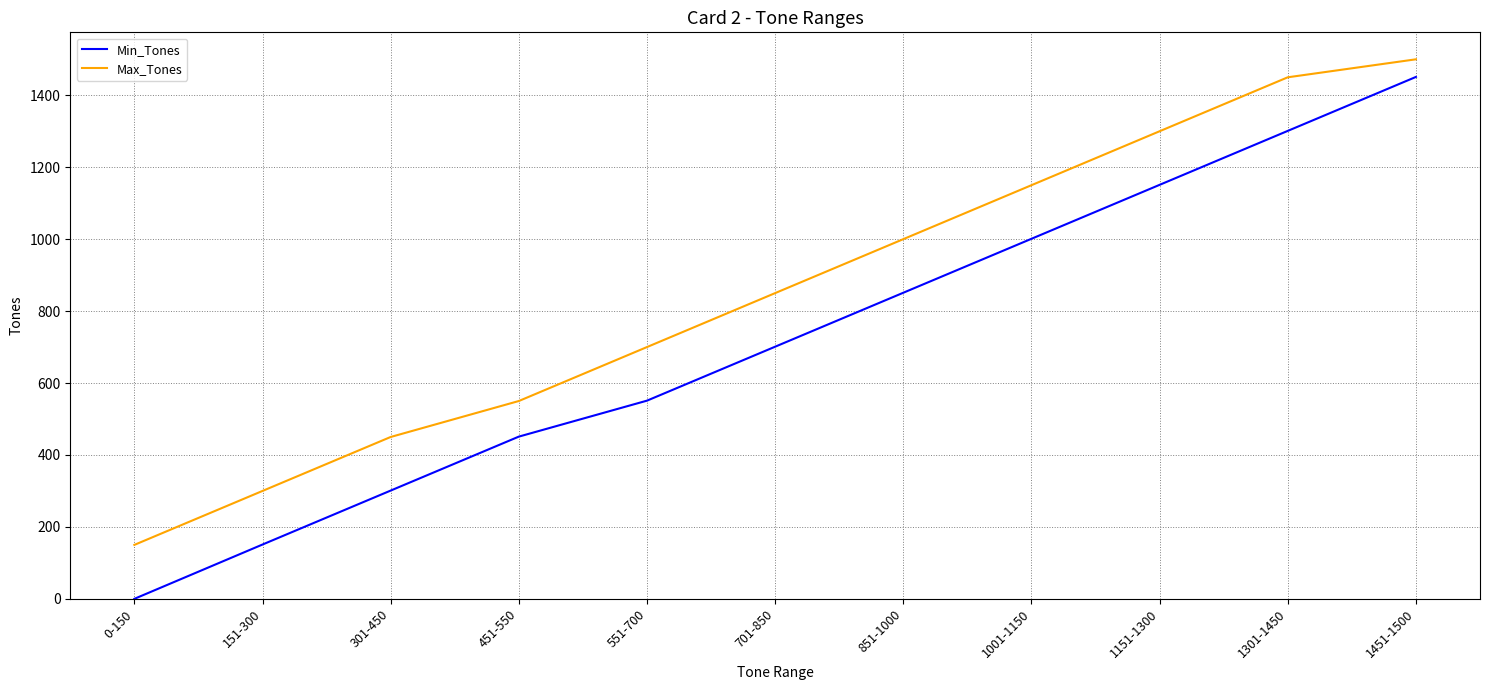

True or false: Max_Tones and Min_Tones intersect in this chart.

False